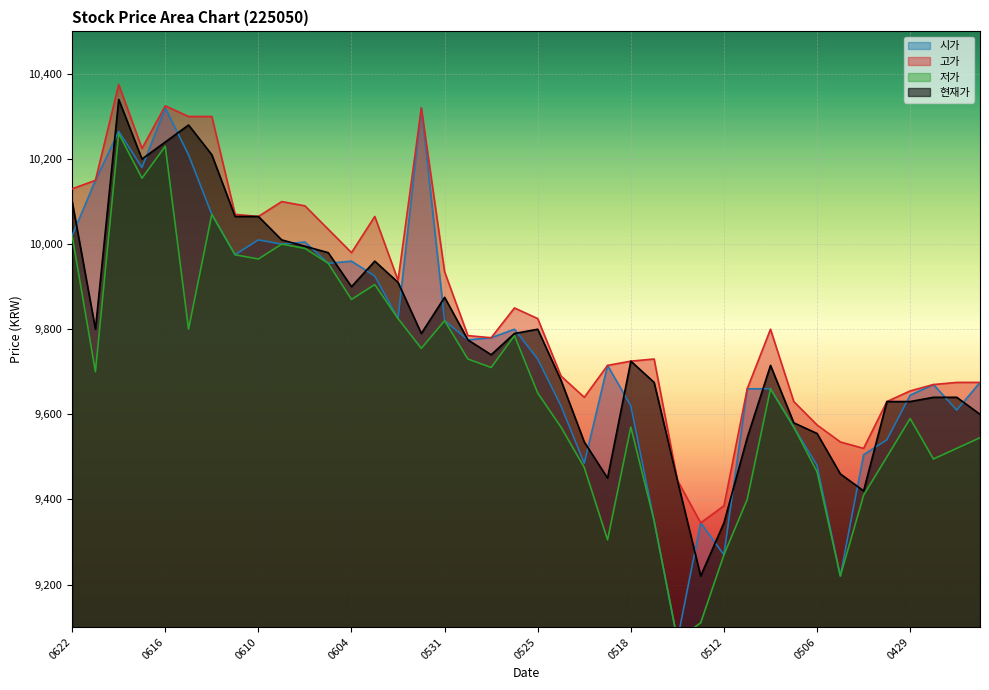

At which category is the sum across all series the highest?

20210618